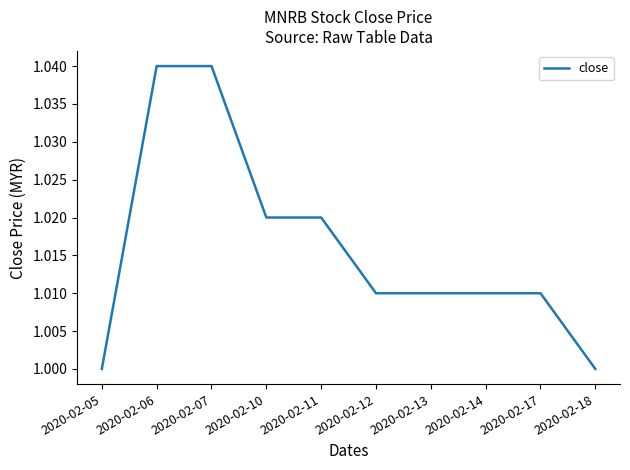

Is it true that the value at 2020-02-10 is 1.6?

False